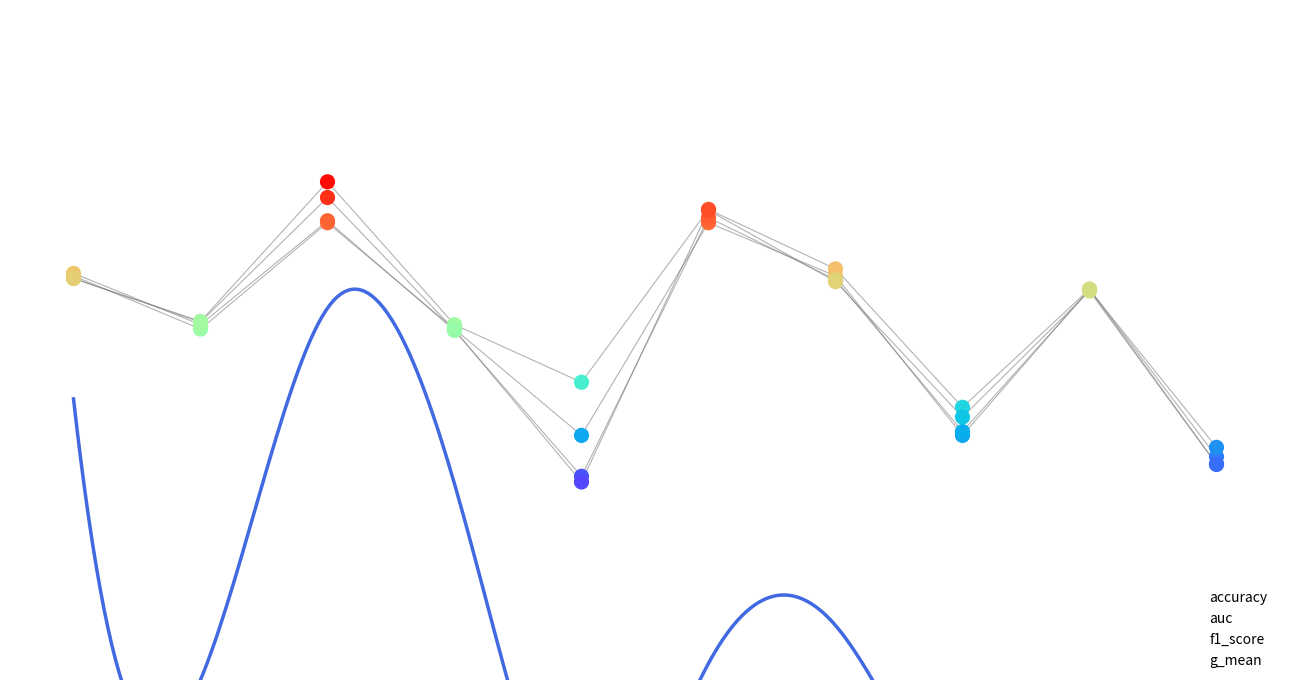

Is the value of g_mean at 9 greater than the value of f1_score at 6?

No